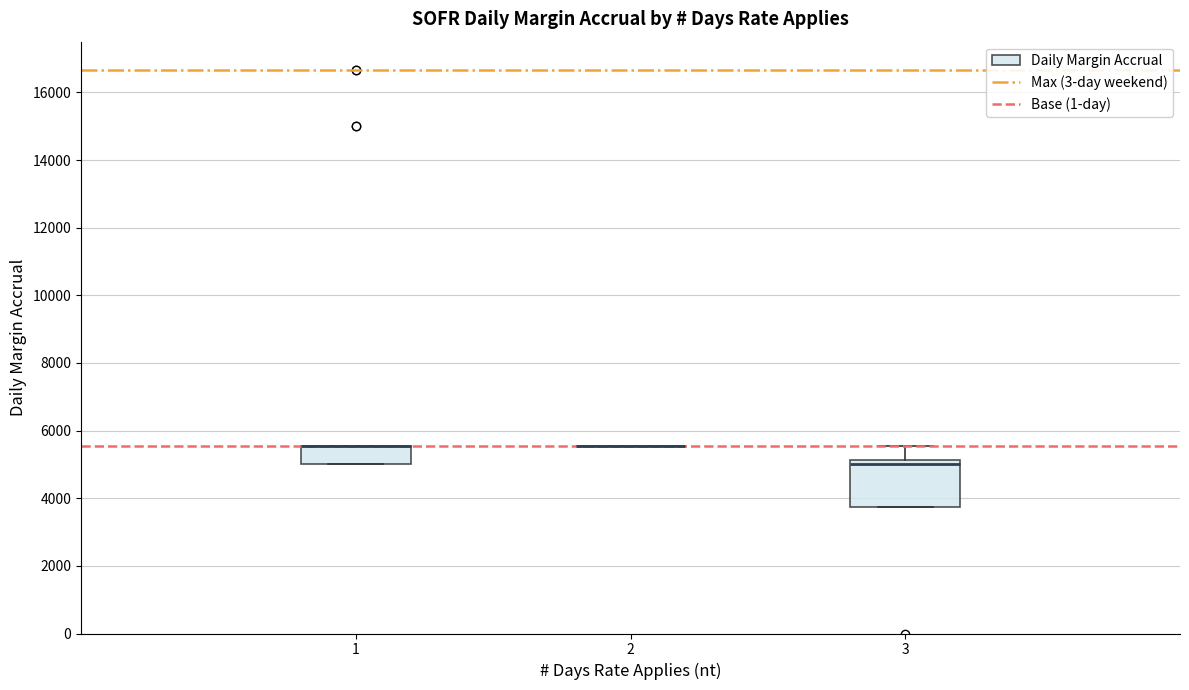

Where does the upper whisker of the box at x = 3 end on the y-axis? The values are not printed on the chart, so give them approximately, as read against the axis.

5600